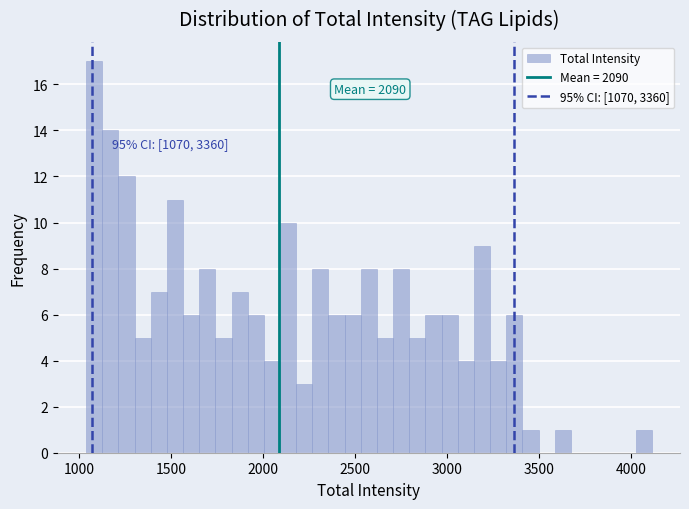

Read against the x-axis, roughly where is the centre of the tallest bar?

1100